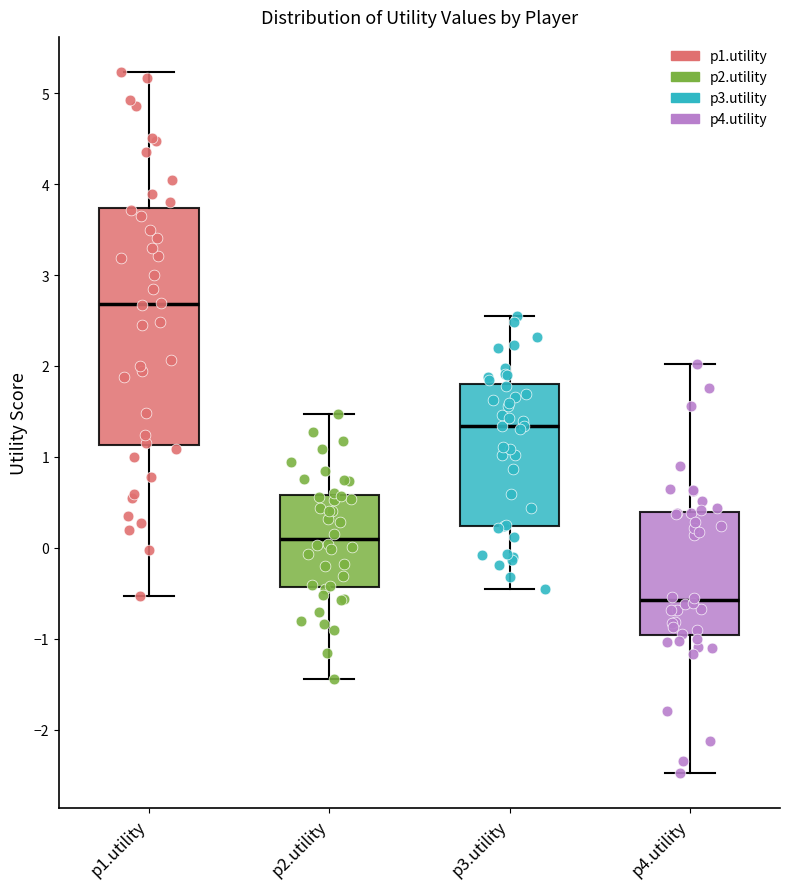

Reading left to right, transcribe this box plot: for each box, give where its median line is, the range the box spans, and where its two whiskers end, as read against the y-axis. The values are not printed on the chart, so give them approximately, as read against the axis.

p1.utility: median 2.7, box 1.1 to 3.7, whiskers -0.5 to 5.2
p2.utility: median 0.1, box -0.4 to 0.6, whiskers -1.4 to 1.5
p3.utility: median 1.3, box 0.2 to 1.8, whiskers -0.4 to 2.5
p4.utility: median -0.6, box -1.0 to 0.4, whiskers -2.5 to 2.0